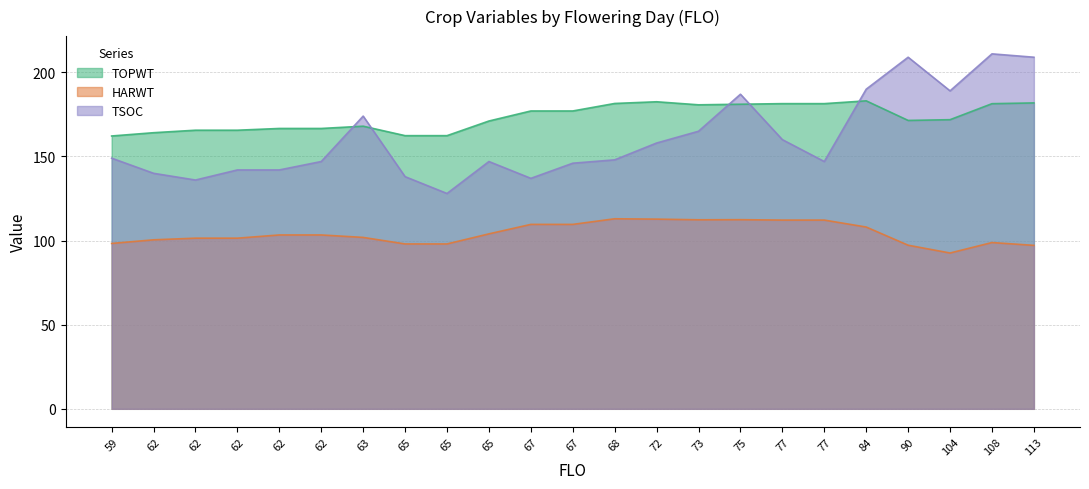

Reading left to right, what are all the values shown in this chart?

TOPWT: 162.2	164.1	165.6	165.6	166.7	166.7	168.0	162.4	162.4	171.1	177.1	177.1	181.5	182.5	180.7	181.1	181.4	181.4	183.1	171.4	171.9	181.4	181.8
HARWT: 98.3	100.5	101.4	101.4	103.3	103.3	101.9	98.0	98.0	104.0	109.6	109.6	113.0	112.8	112.4	112.4	112.2	112.2	108.1	97.2	92.6	98.8	97.2
TSOC: 149.0	140.0	136.0	142.0	142.0	147.0	174.0	138.0	128.0	147.0	137.0	146.0	148.0	158.0	165.0	187.0	160.0	147.0	190.0	209.0	189.0	211.0	209.0